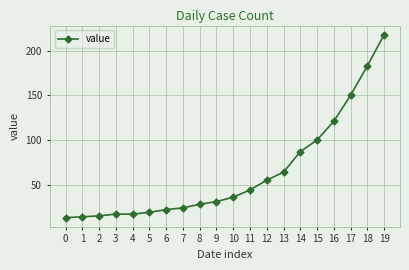

Reading right to left, transcribe all the data shown in this chart.

218	183	150	121	100	87	64	55	44	36	31	28	24	22	19	17	17	15	14	13